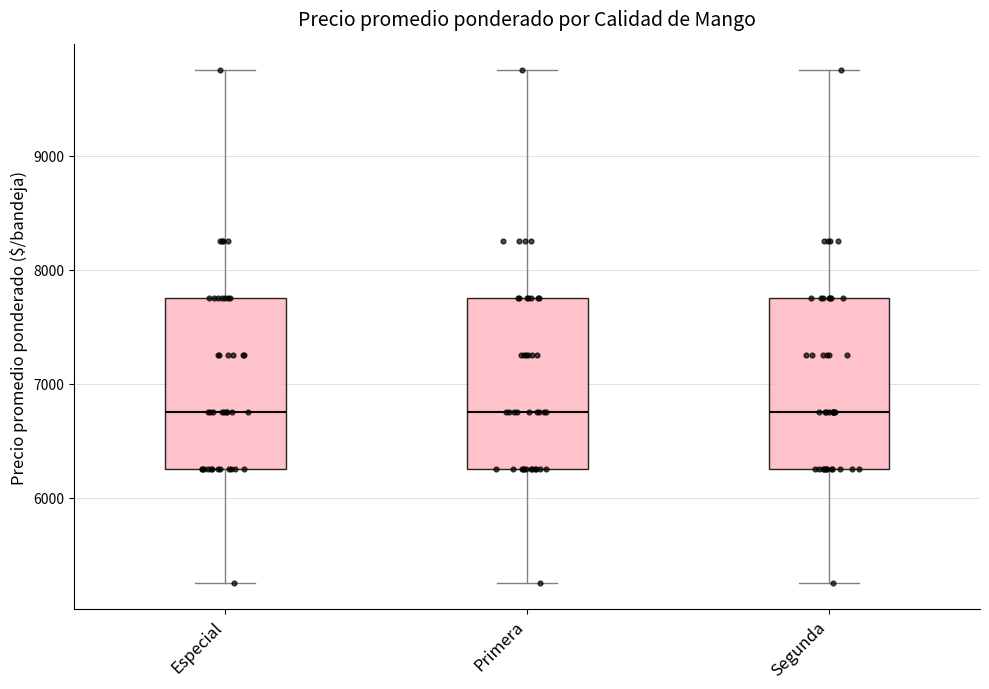

Where is the lower edge of the box for Especial on the y-axis? The values are not printed on the chart, so give them approximately, as read against the axis.

6300